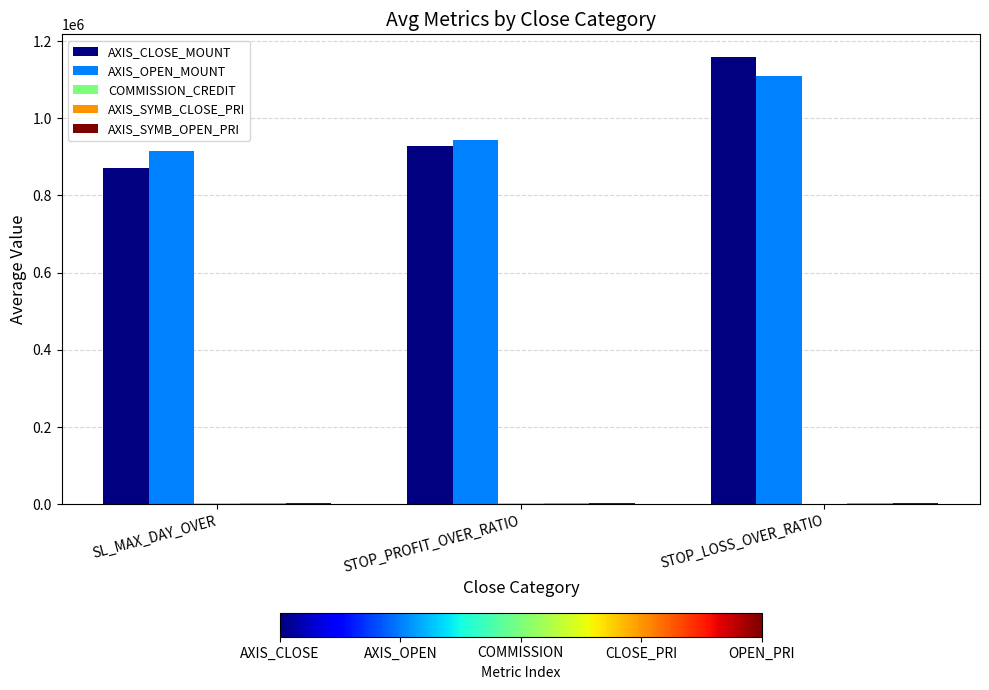

At which label is AXIS_CLOSE_MOUNT closest to 1015269?

STOP_PROFIT_OVER_RATIO